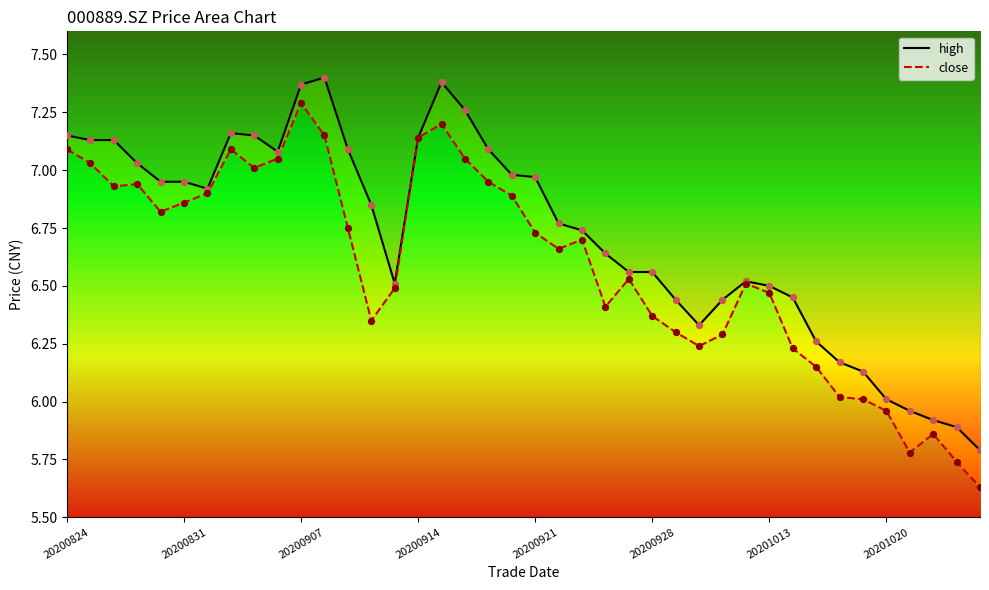

Which series has the widest spread of Y values?

close